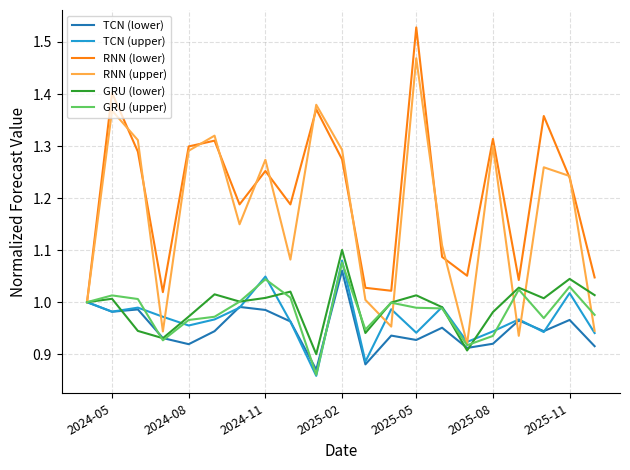

How many lines are shown in the chart?

6